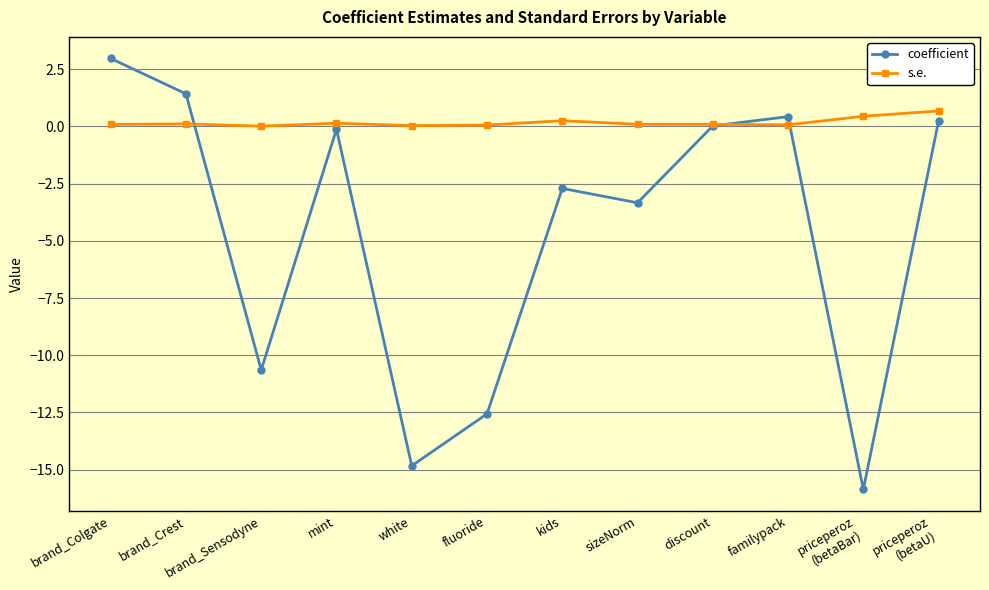

What is the value of the coefficient point at the 6th from the left?

-12.6